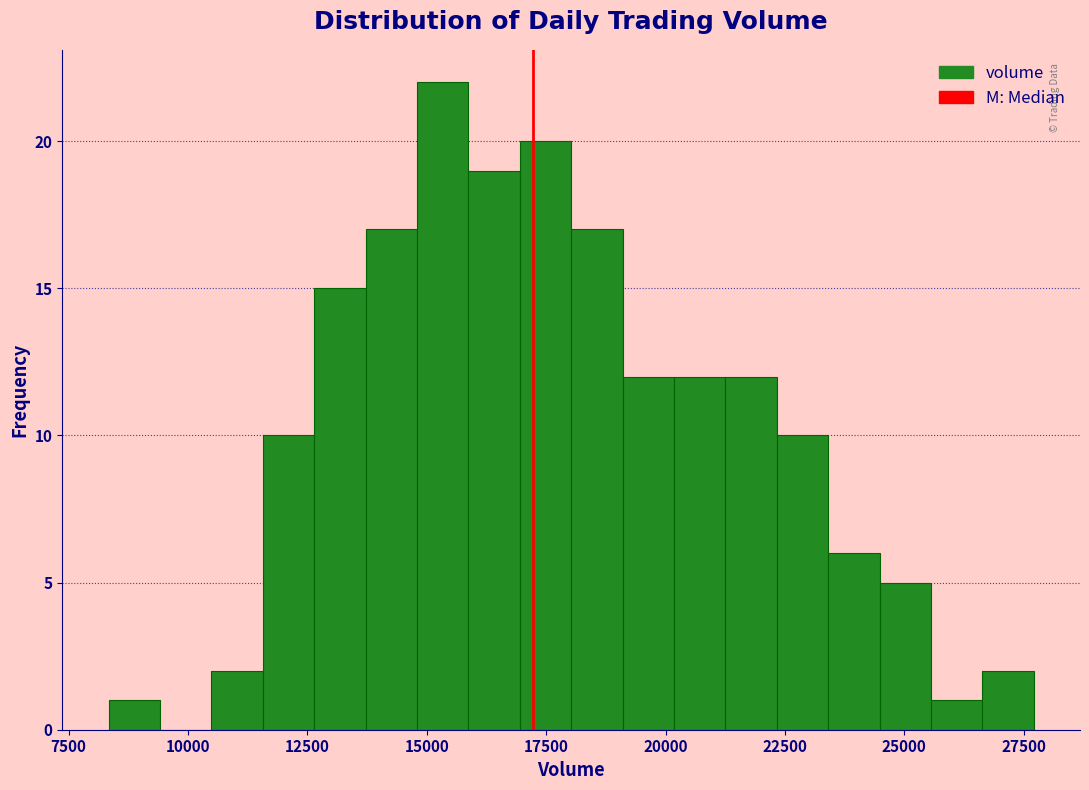

Read against the x-axis, roughly where is the centre of the tallest bar?

15500